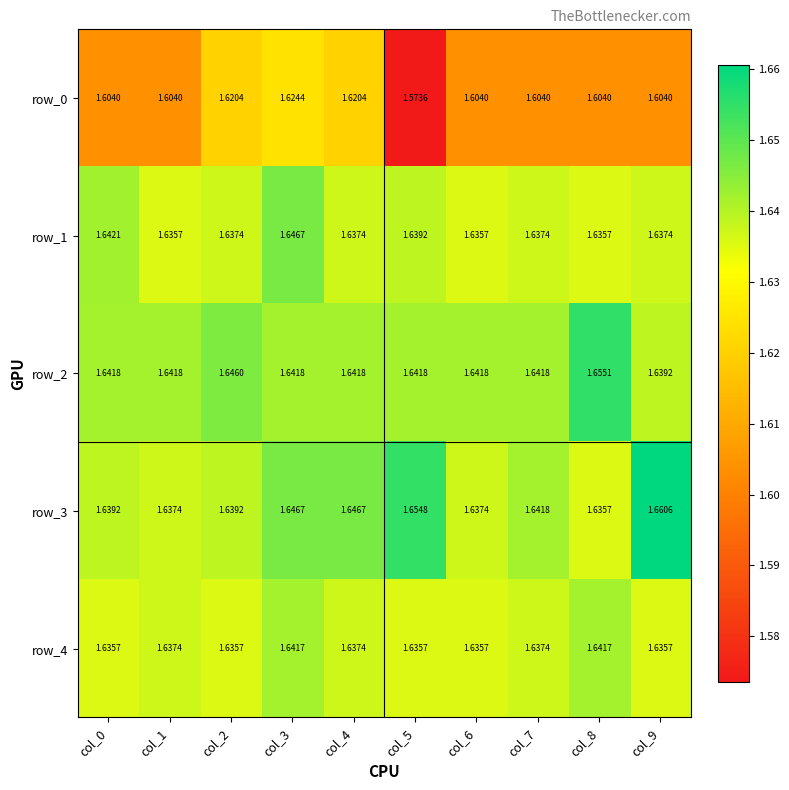

What is the highest value of the row_2 series?

1.7